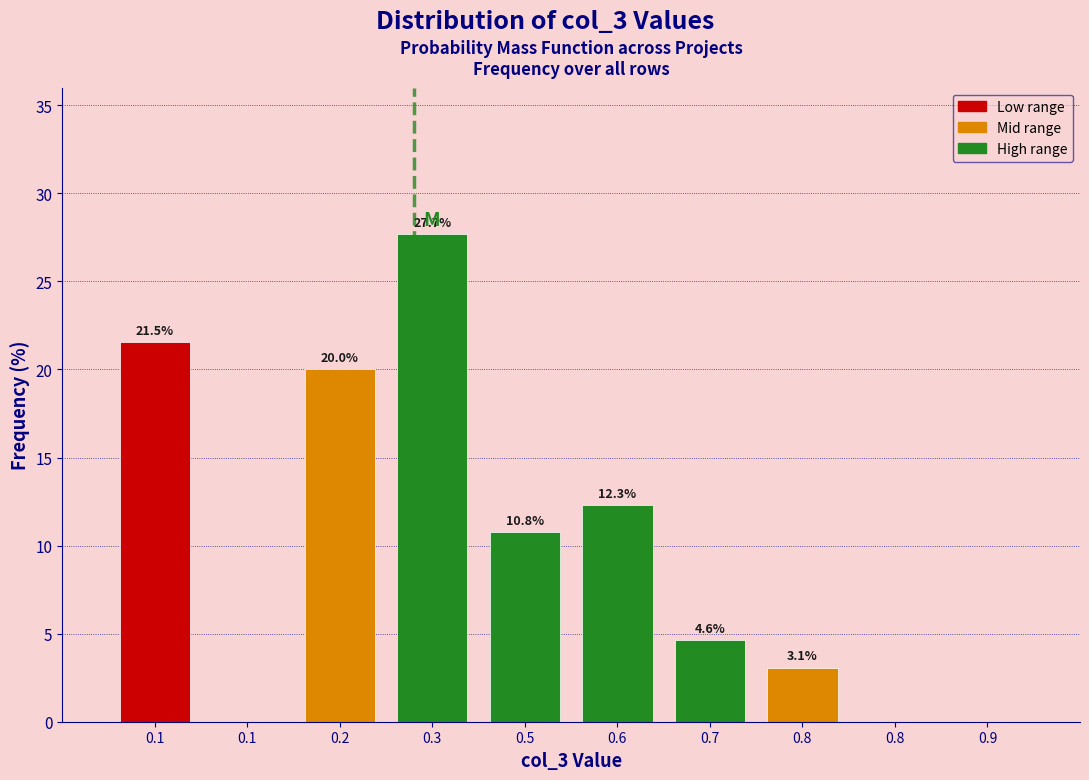

Are the bars horizontal?

No